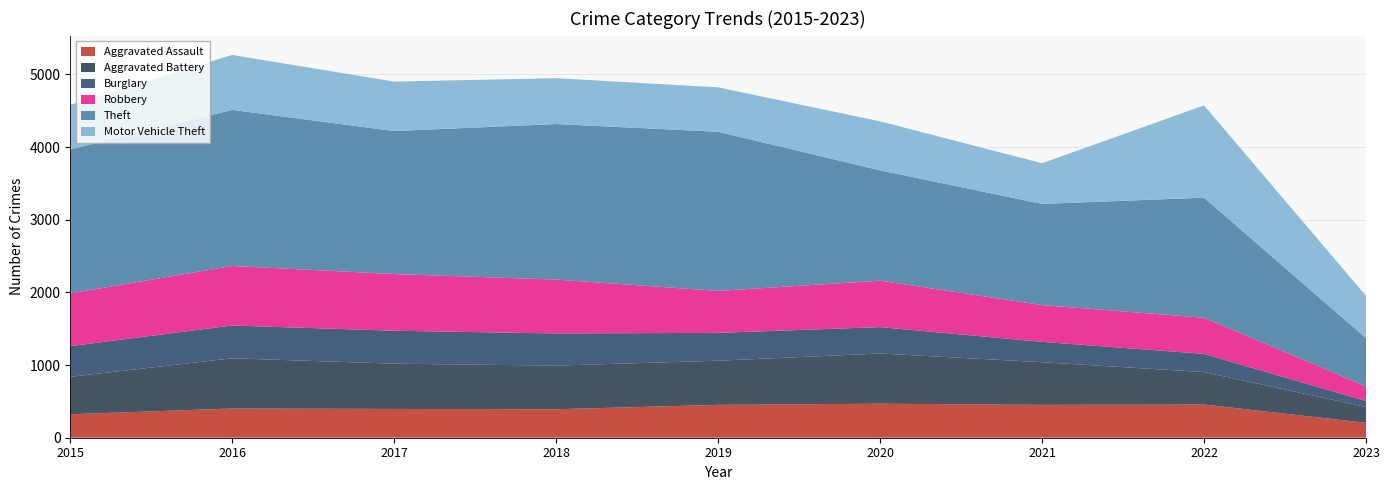

Reading left to right, extract all data points from this chart.

Aggravated Assault: 323	402	396	392	452	468	452	457	205
Aggravated Battery: 515	691	623	600	608	691	587	446	218
Burglary: 422	451	453	443	383	363	280	251	82
Robbery: 726	819	780	741	577	639	506	497	202
Theft: 1981	2148	1968	2140	2190	1518	1392	1652	663
Motor Vehicle Theft: 614	756	680	631	611	674	560	1270	582